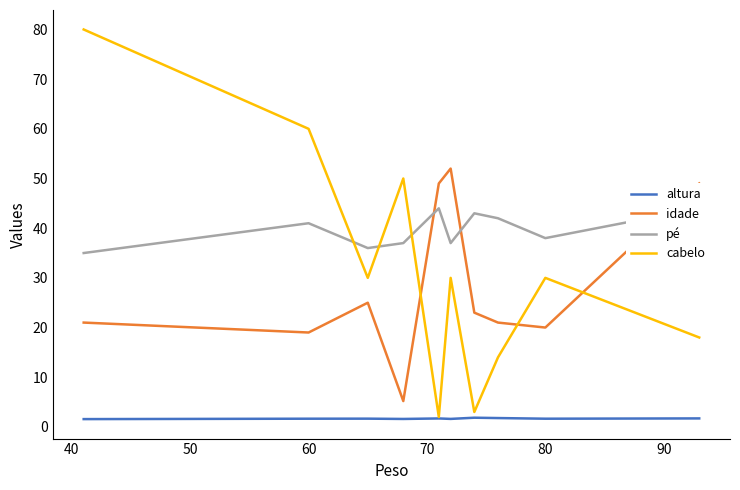

The altura series shows 1.6 at 60. True or false?

True